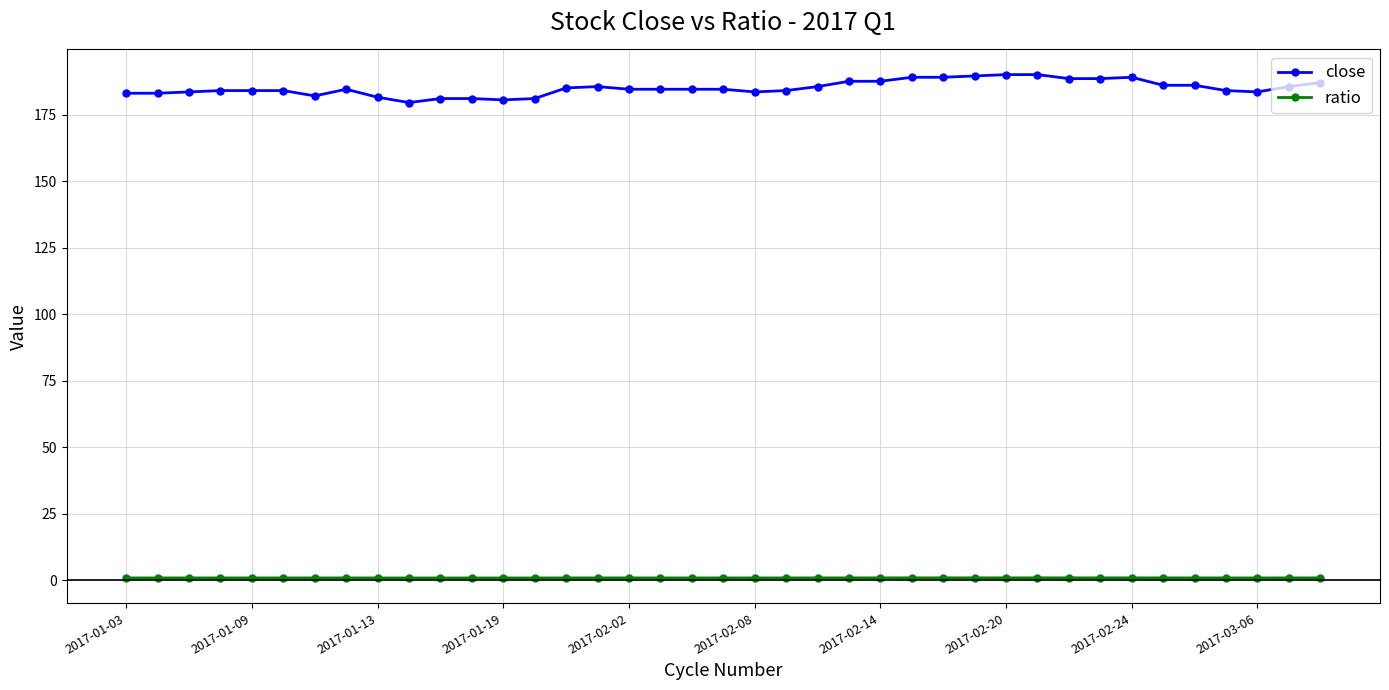

What is the difference between the maximum and second lowest values in the close series?

9.5